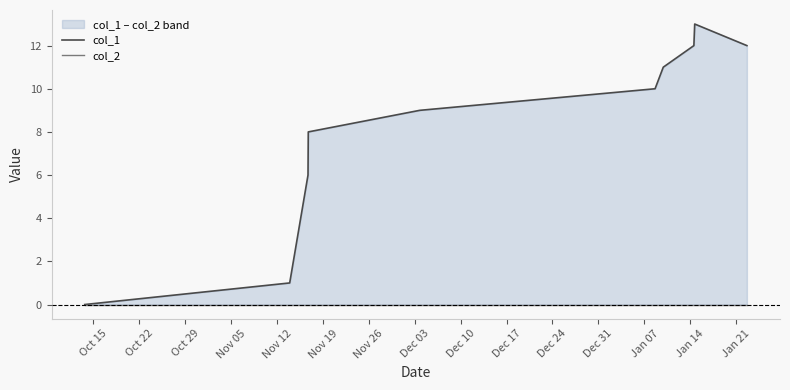

Rank the series by their maximum value, from lowest to highest.

col_2, col_1